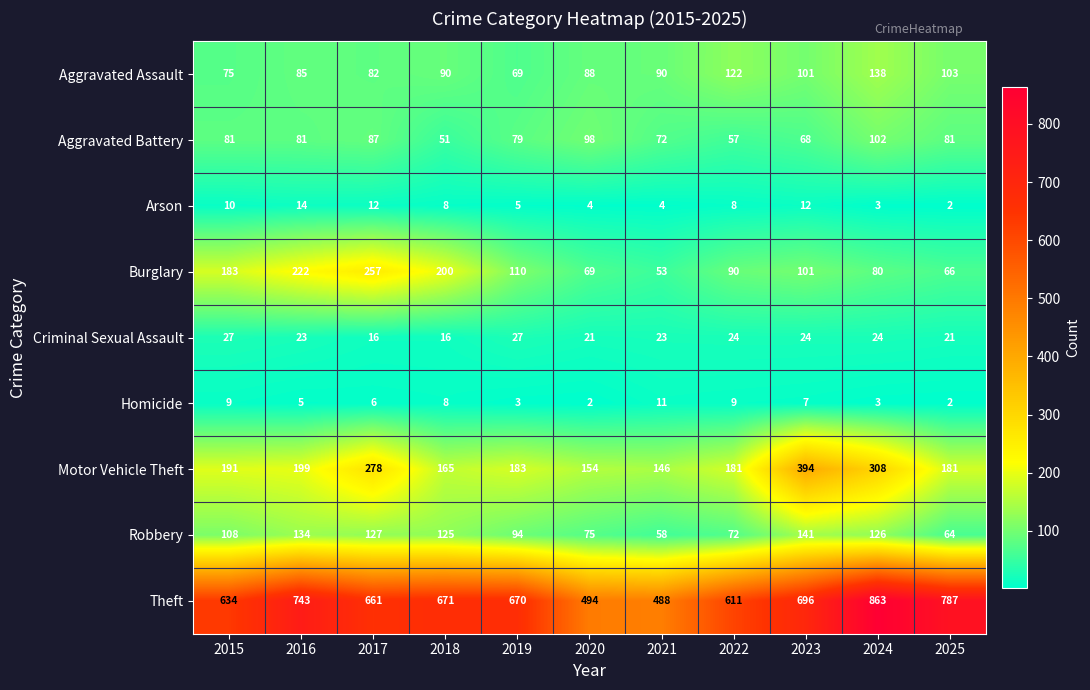

What is the highest value of the Arson series?

14